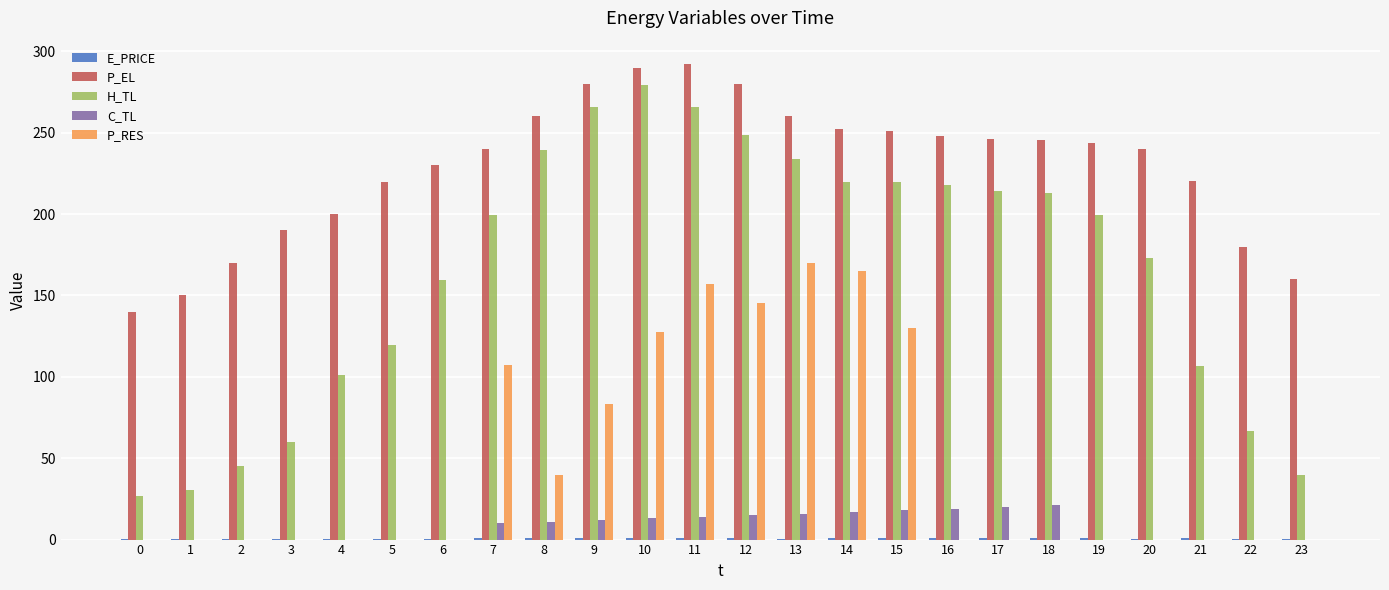

Are the bars horizontal?

No